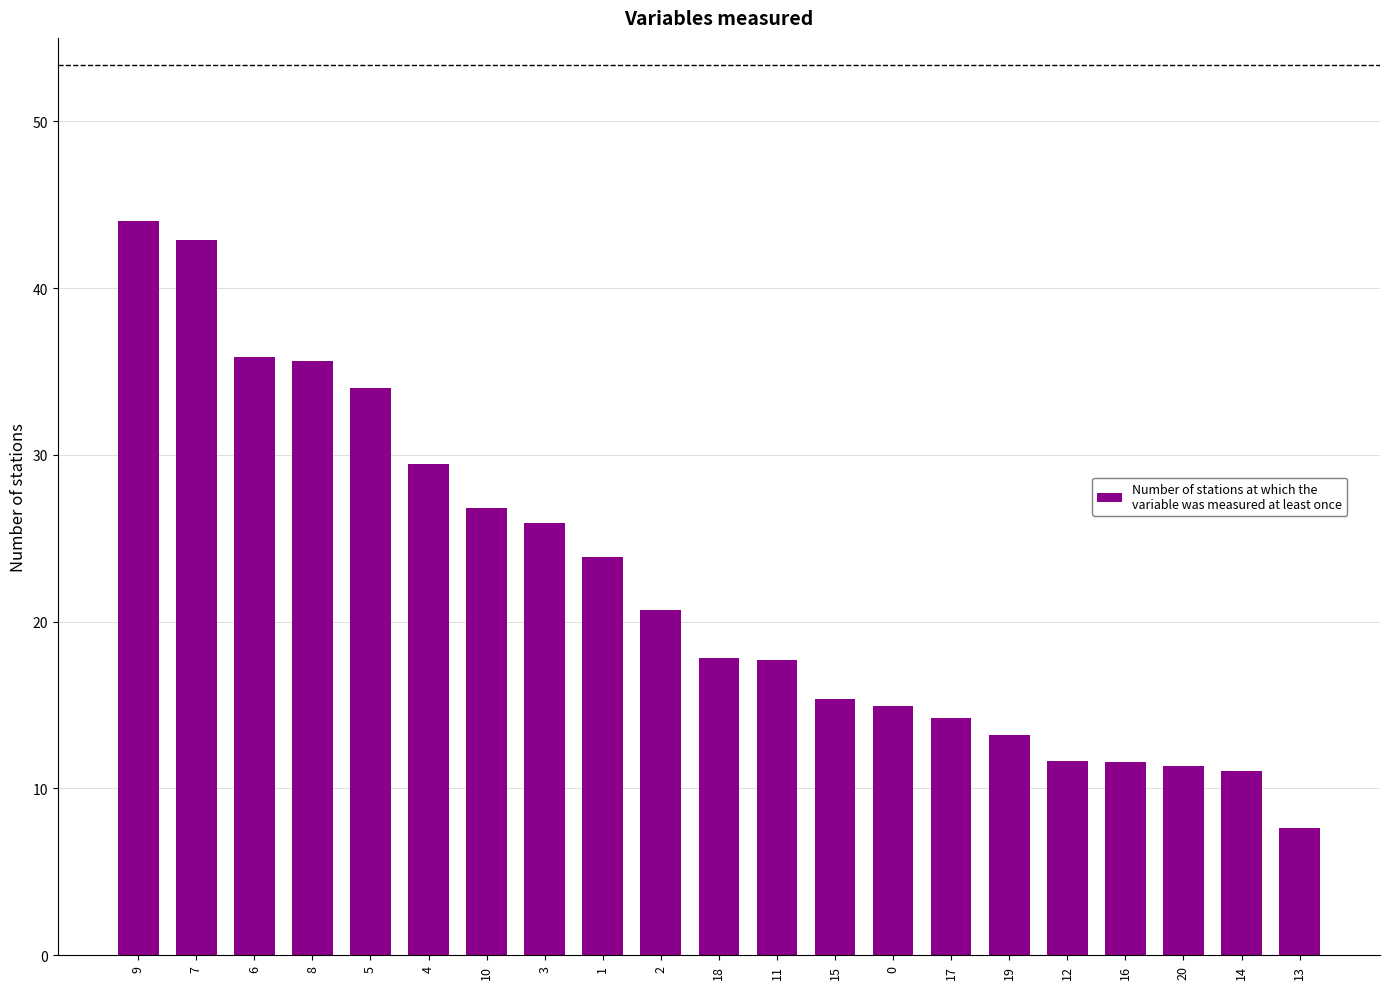

Does the chart contain any negative values?

No